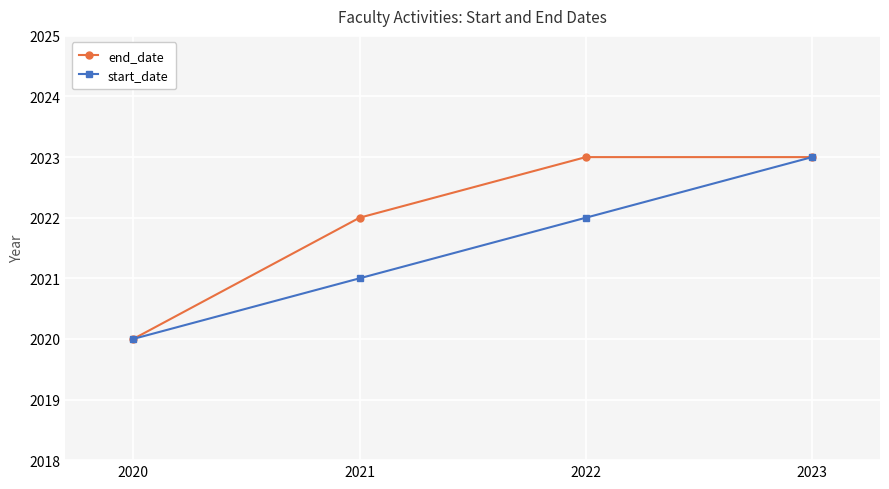

How many lines are shown in the chart?

2